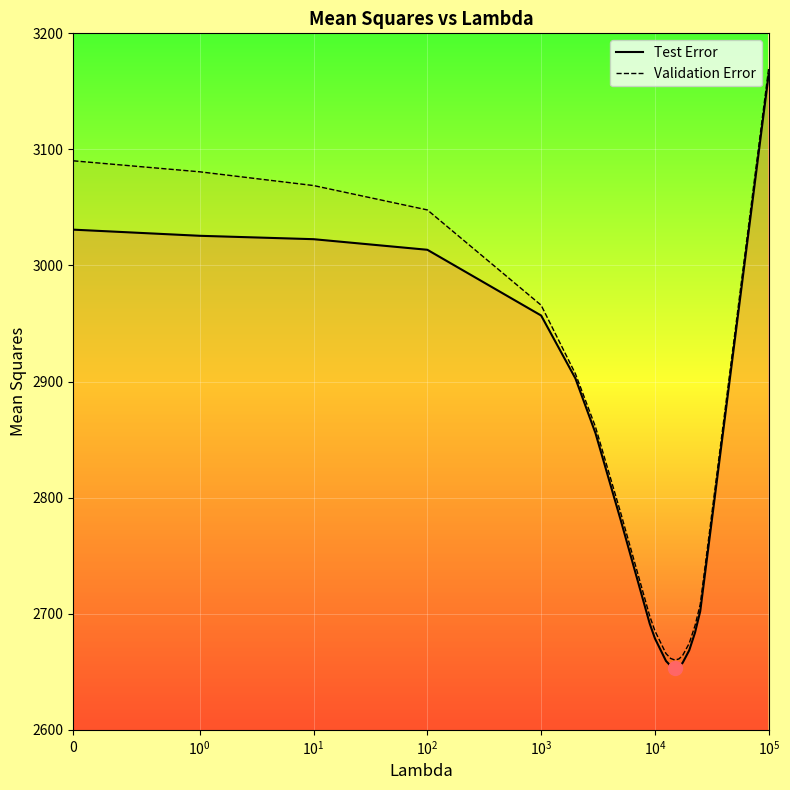

True or false: Validation Error and Test Error intersect in this chart.

False